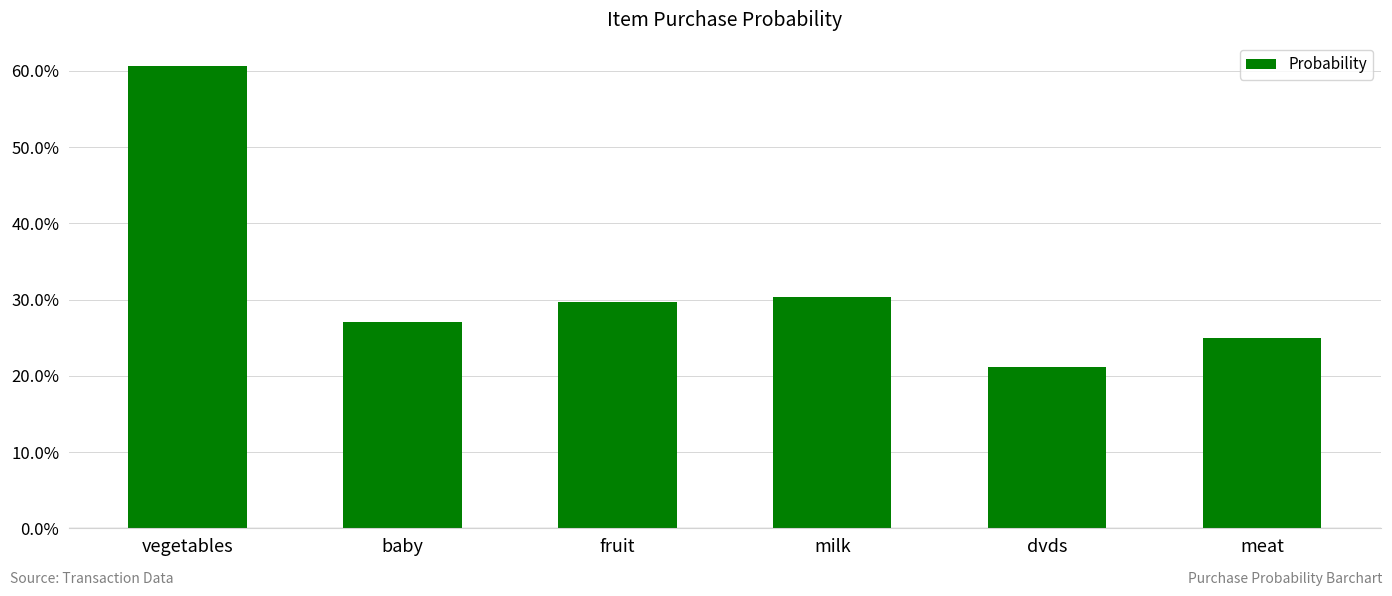

Does the chart contain stacked bars?

No